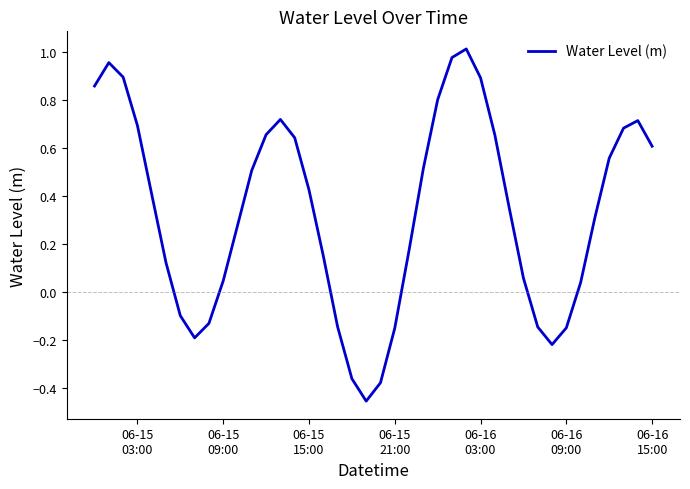

What is the difference between the maximum and minimum values?

1.5